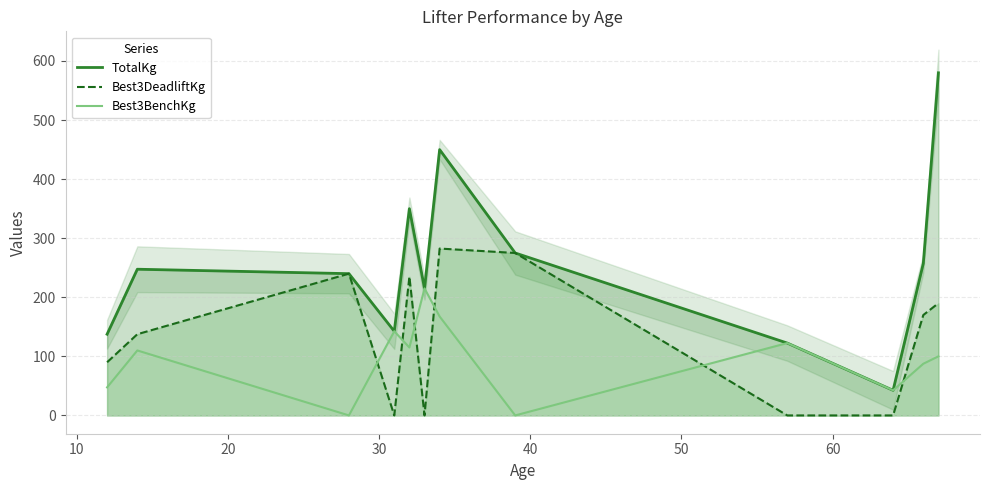

What is the difference between the Best3BenchKg values at 34 and 64?

125.0